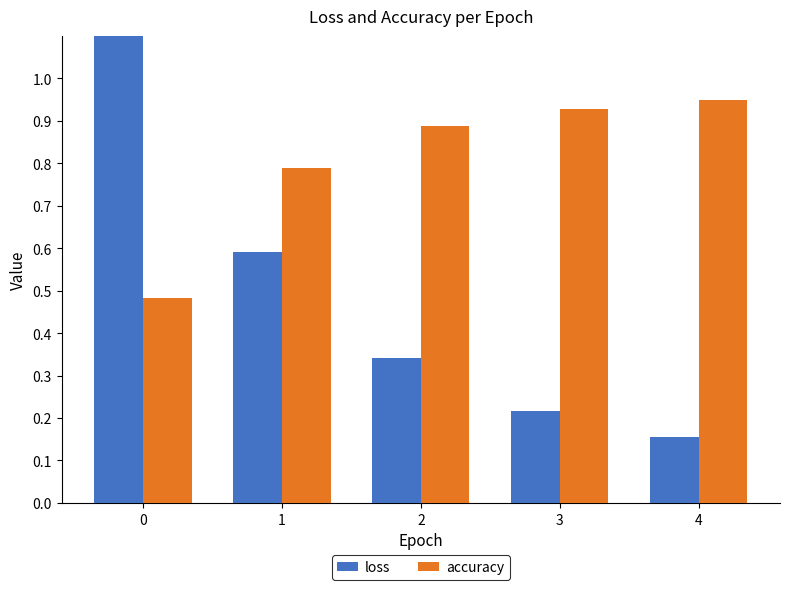

Reading left to right, extract all data points from this chart.

loss: 0=1.2	1=0.6	2=0.3	3=0.2	4=0.2
accuracy: 0=0.5	1=0.8	2=0.9	3=0.9	4=0.9